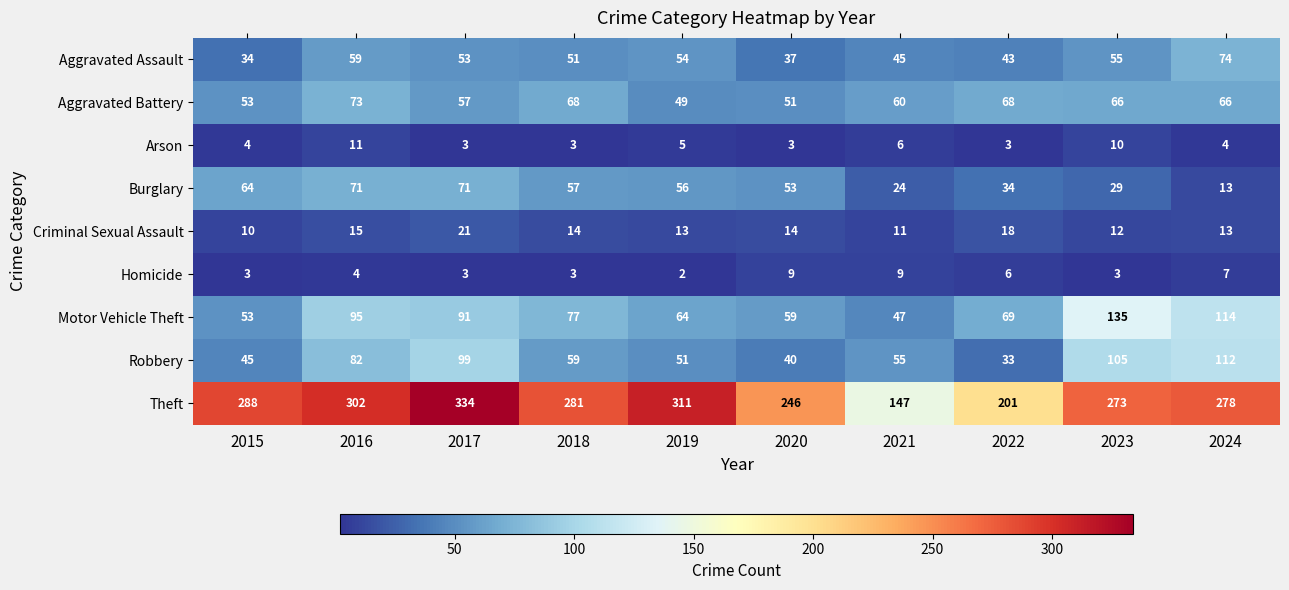

List the series in order of their peak value, highest first.

Theft, Motor Vehicle Theft, Robbery, Aggravated Assault, Aggravated Battery, Burglary, Criminal Sexual Assault, Arson, Homicide